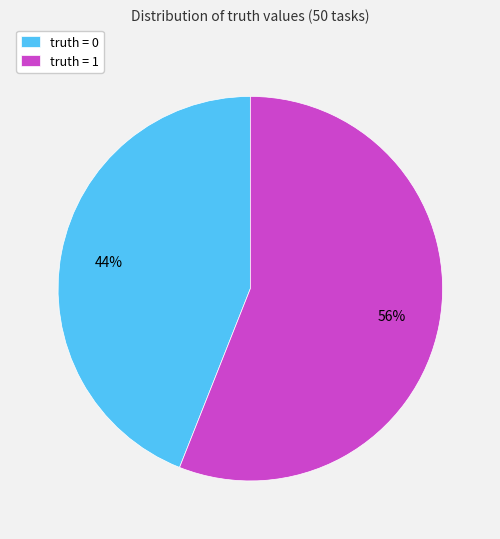

To the nearest percent, what portion does truth = 0 represent?

44%